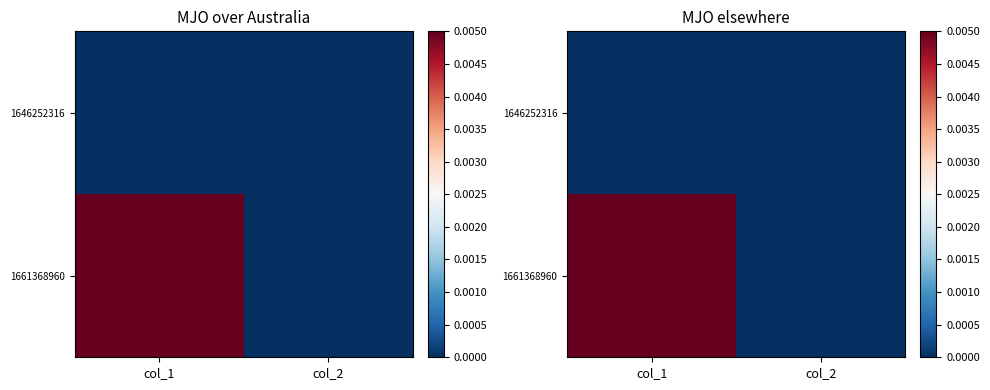

Is it true that 1661368960 equals 0 at col_2?

True